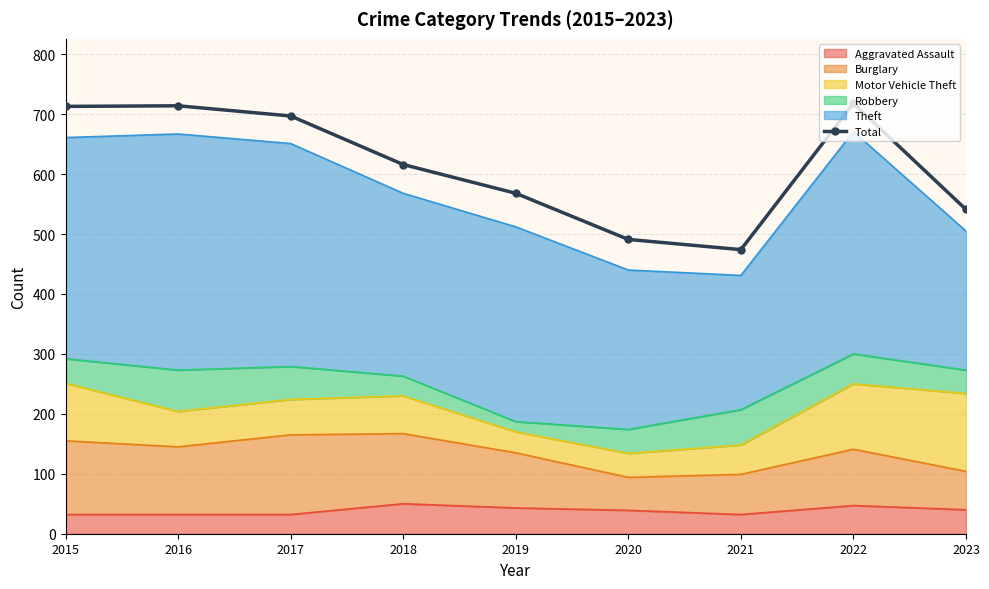

Reading left to right, list all the values displayed in this chart.

713	714	697	616	568	491	474	718	541